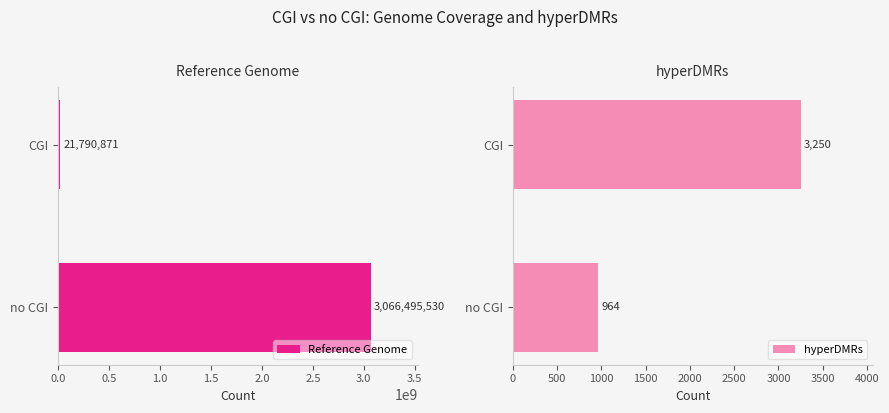

What are all the series names shown in the legend?

Reference Genome, hyperDMRs